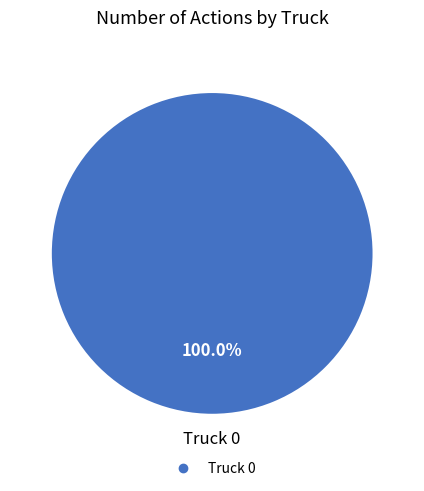

How many segments does this pie chart have?

1